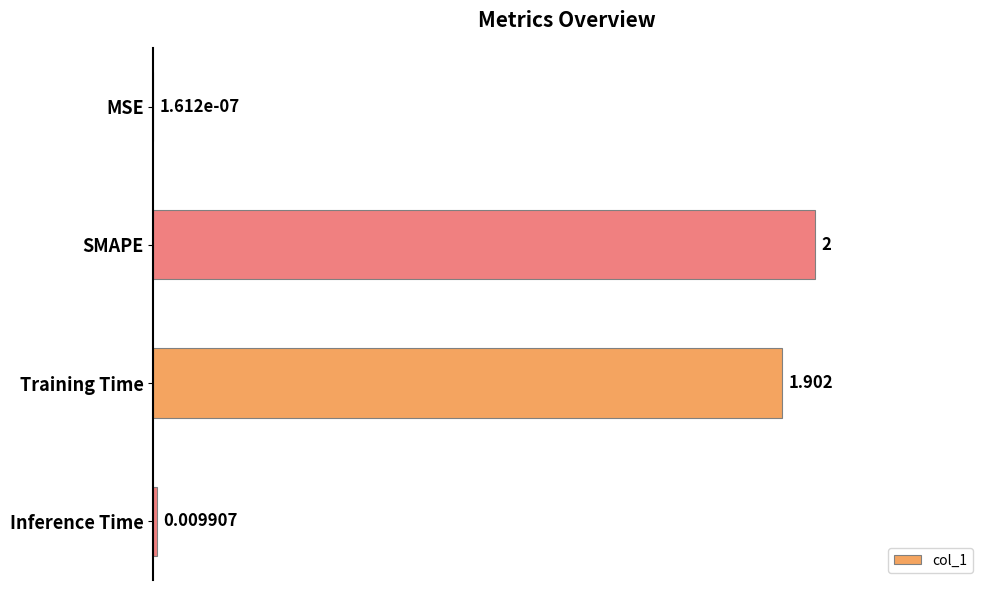

How many data points are above 1?

2